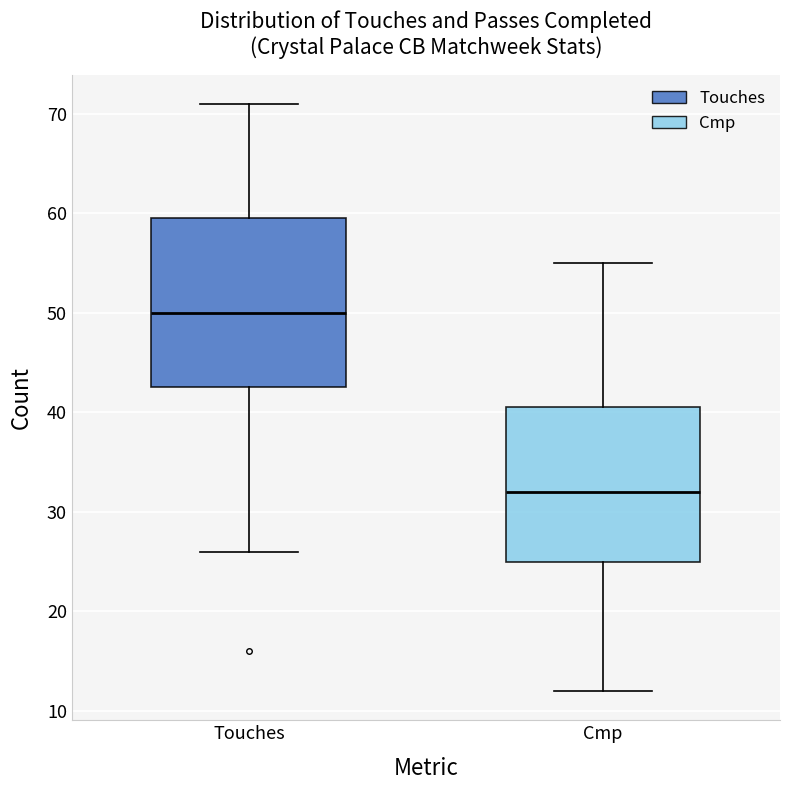

Which box is the tallest, from its lower edge to its upper edge?

Touches